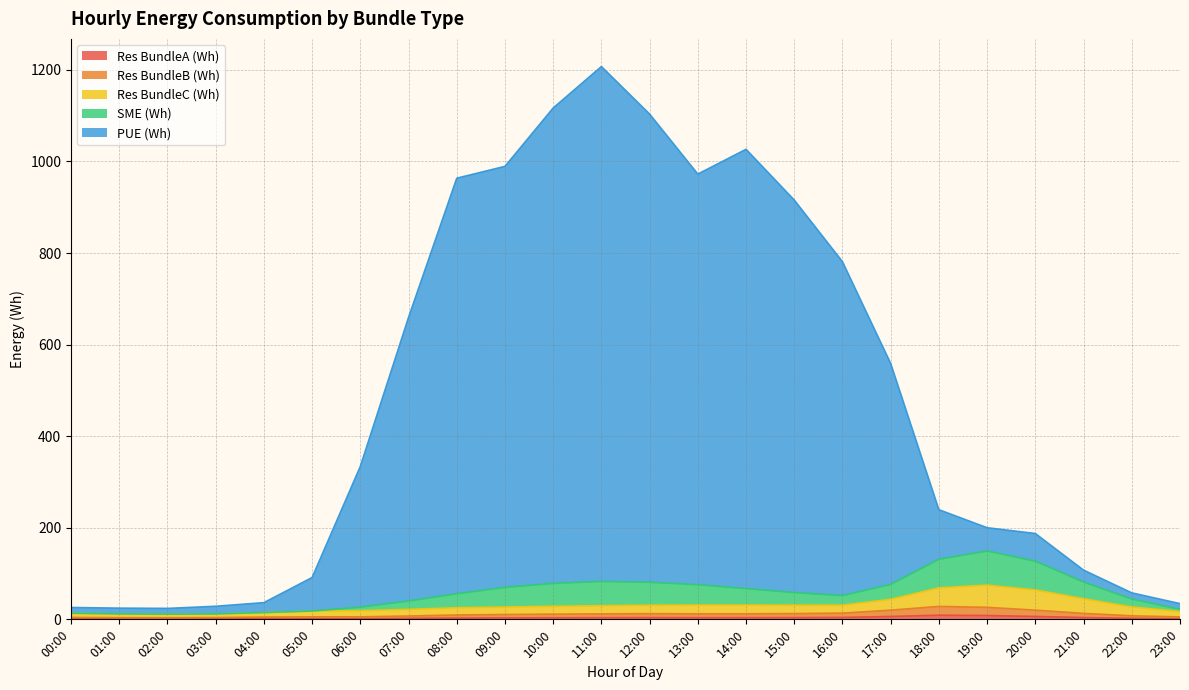

The value of Res BundleA (Wh) at 20:00 is 11.2. True or false?

False